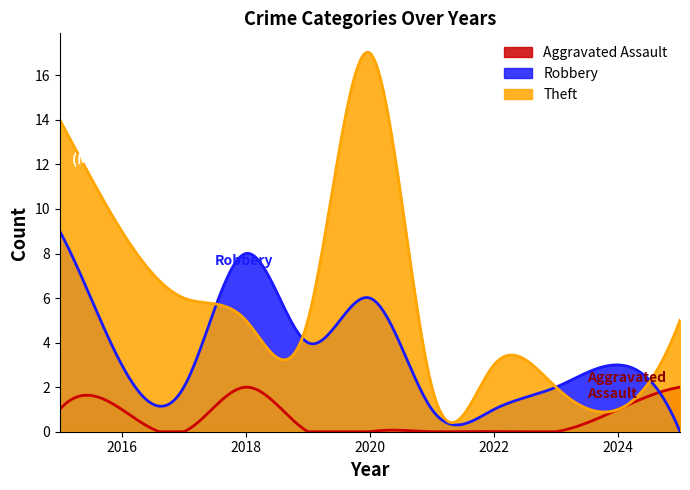

What is the value of the Theft point at the 1st from the left?

14